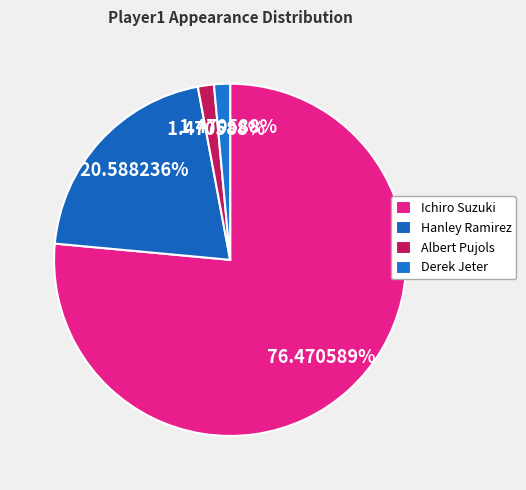

Does Hanley Ramirez represent more than half of the total?

No